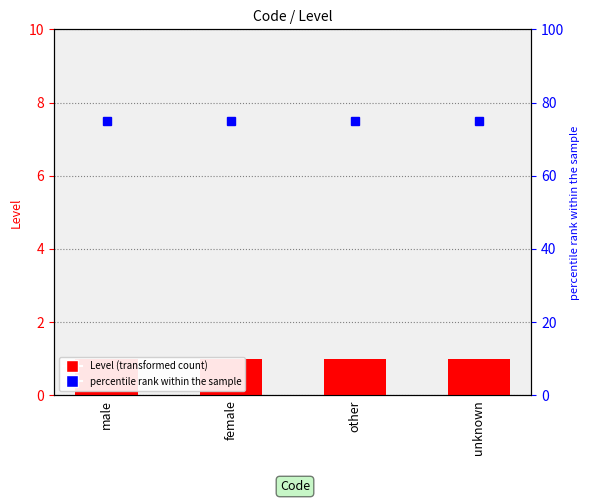

What is the value of the Level bar at the 2nd from the left?

1